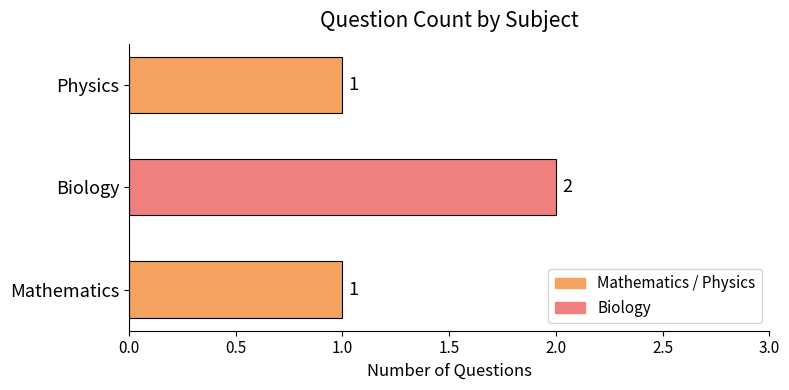

How many values are between 1 and 2?

3